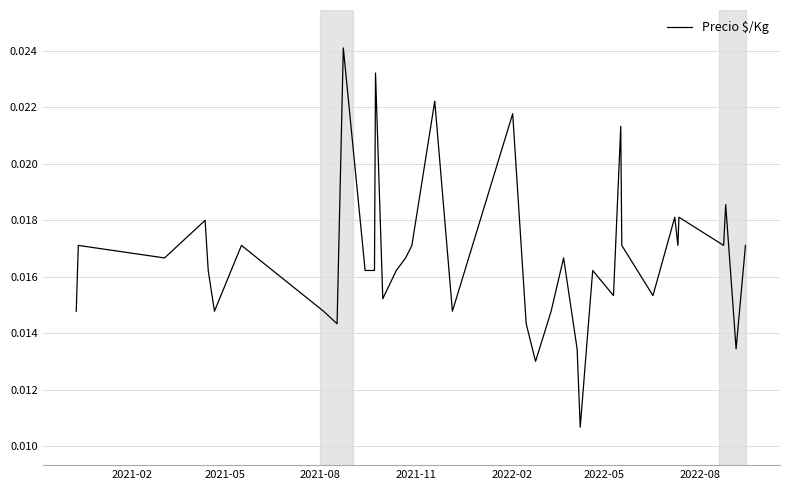

How many interior local peaks (higher than both neighbors) does the data have?

13